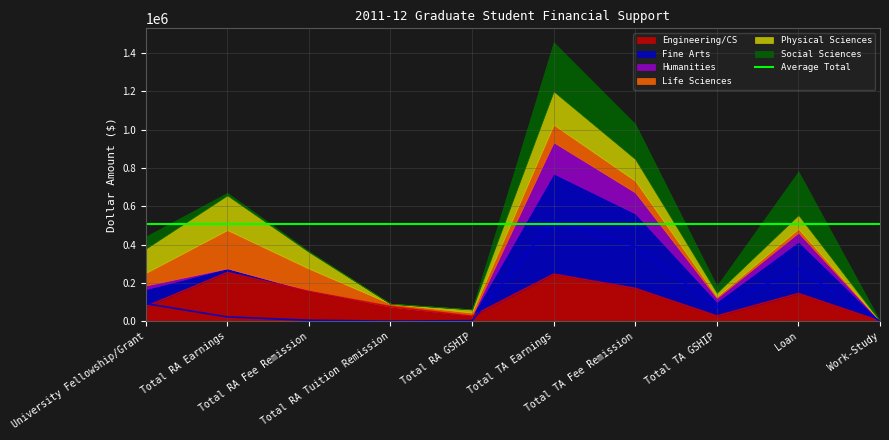

True or false: Humanities and Life Sciences intersect in this chart.

True